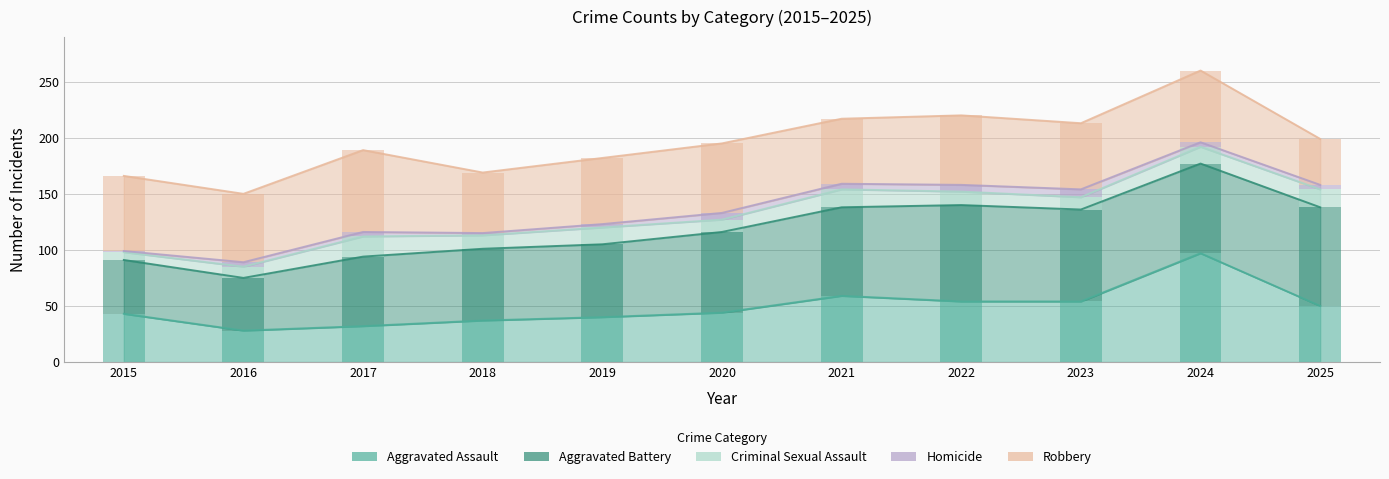

What value does the Homicide series have at 2019?

3